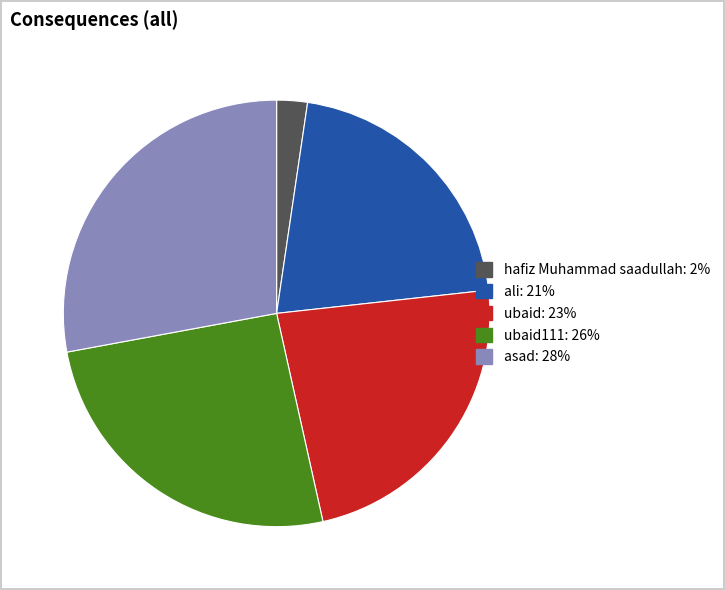

Does any single category account for the majority?

No